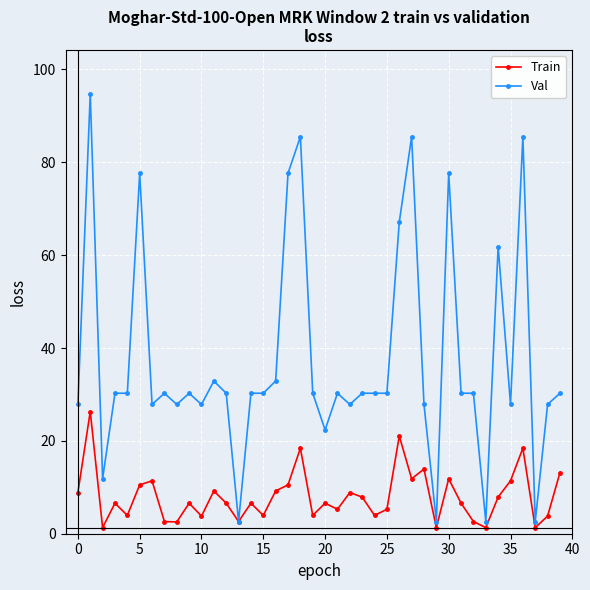

What is the lowest value of the Val series?

2.6